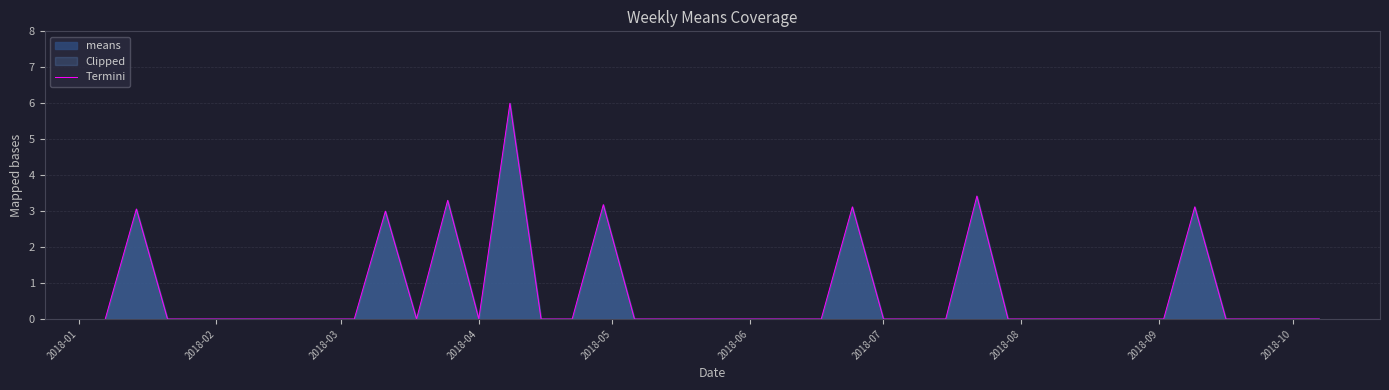

What is the greatest value displayed?

6.0